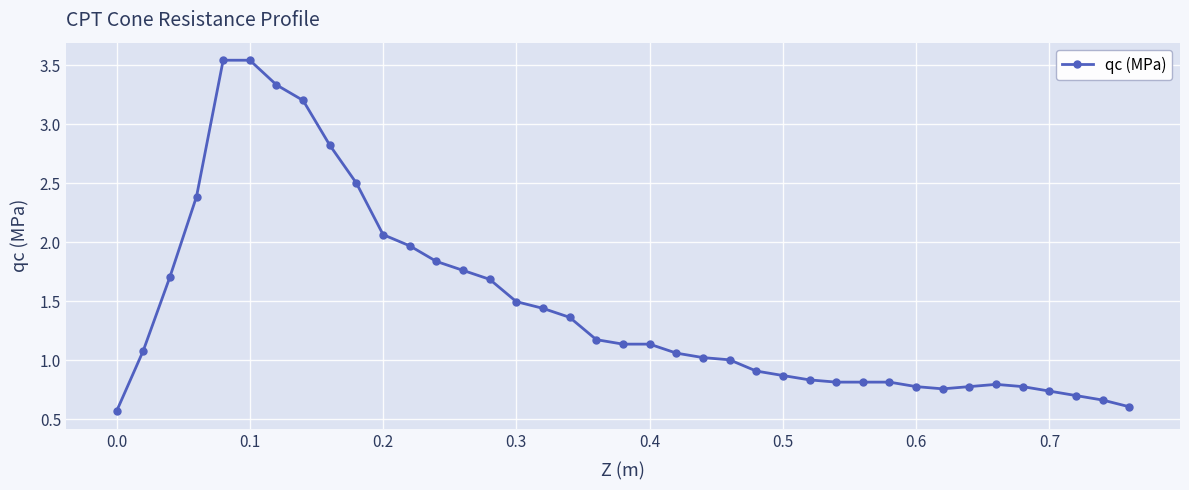

What is the sum of all values?

56.5